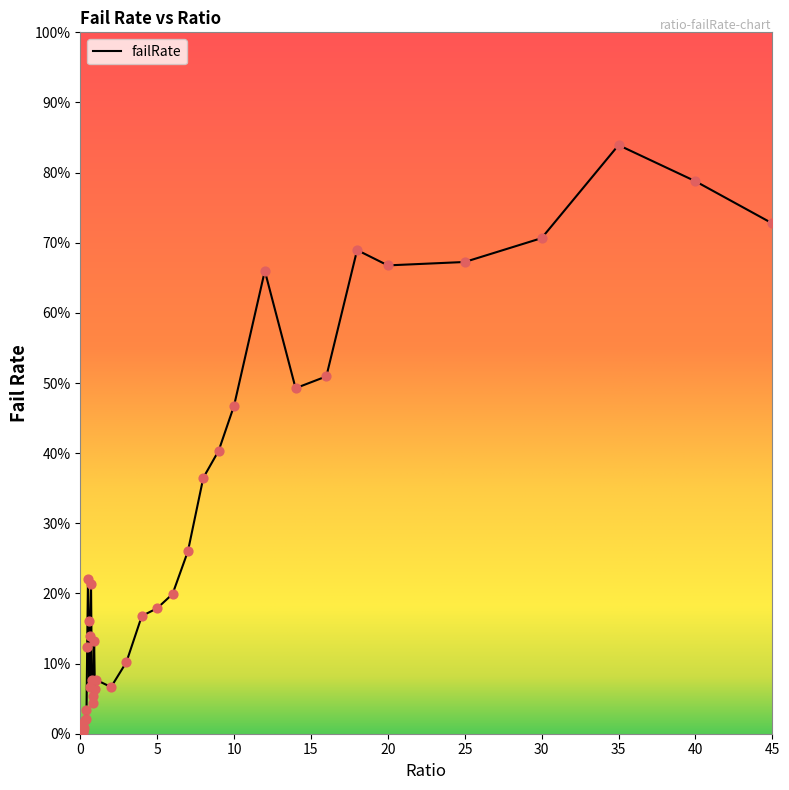

Does the chart have visible grid lines?

No